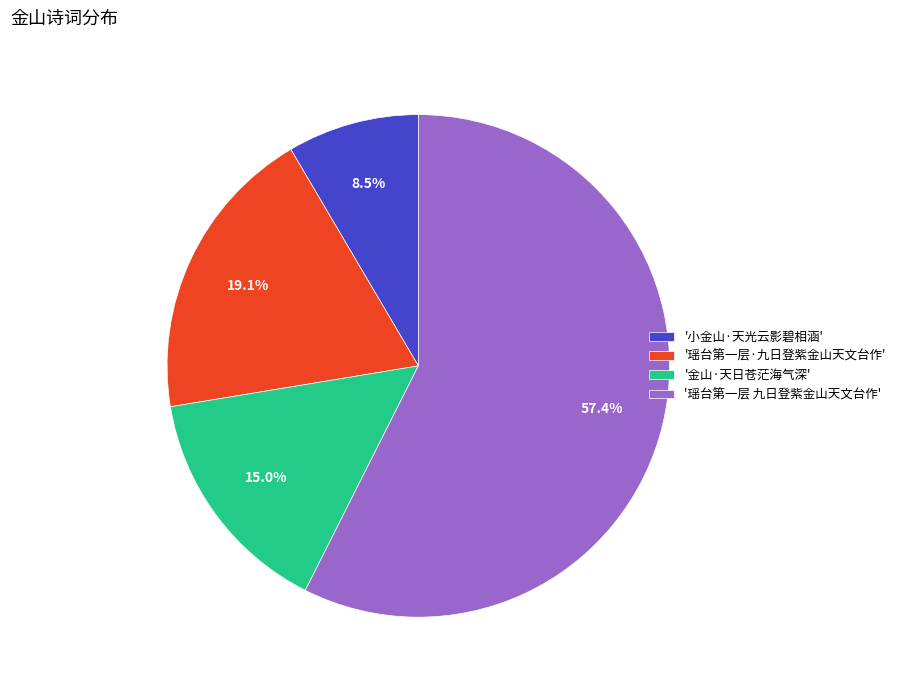

Which category accounts for the majority?

'瑶台第一层 九日登紫金山天文台作'